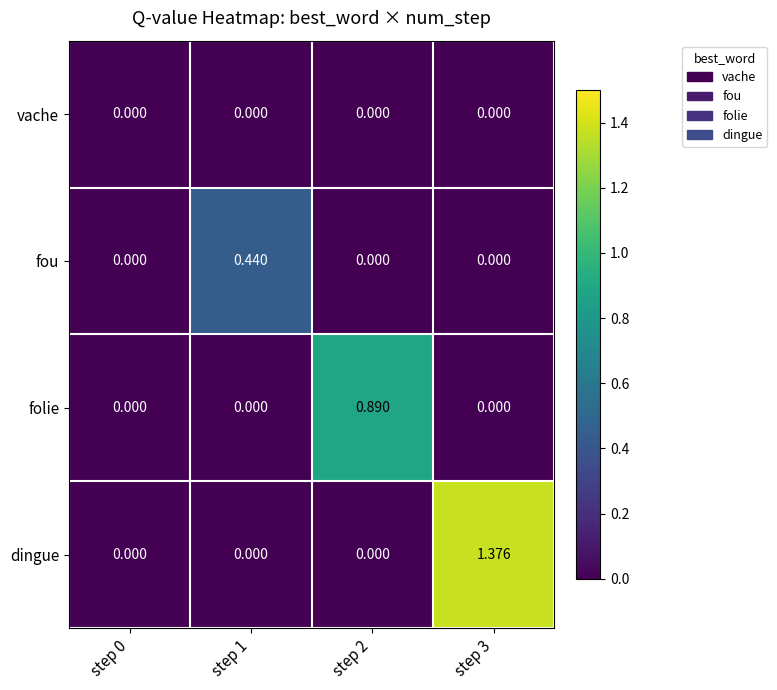

Is the value of dingue at step 3 greater than the value of folie at step 3?

Yes